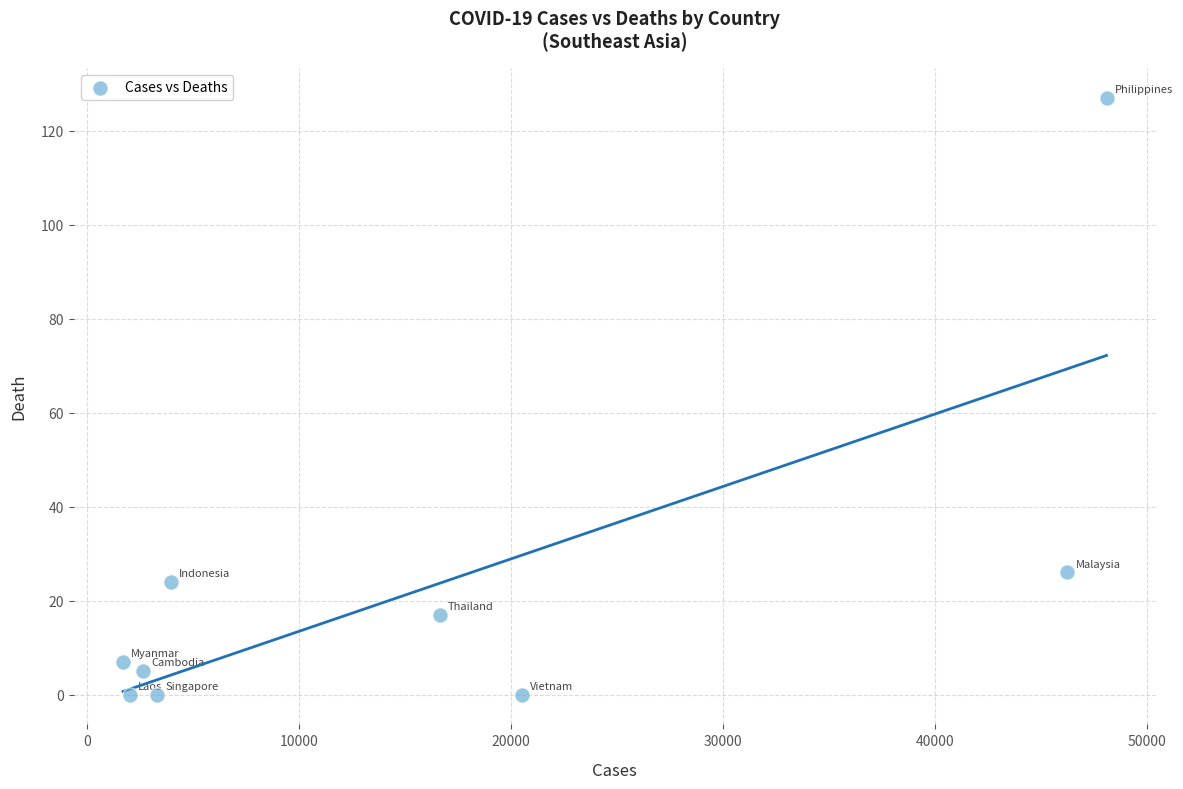

What Y value in the scatter plot is closest to 63?

26